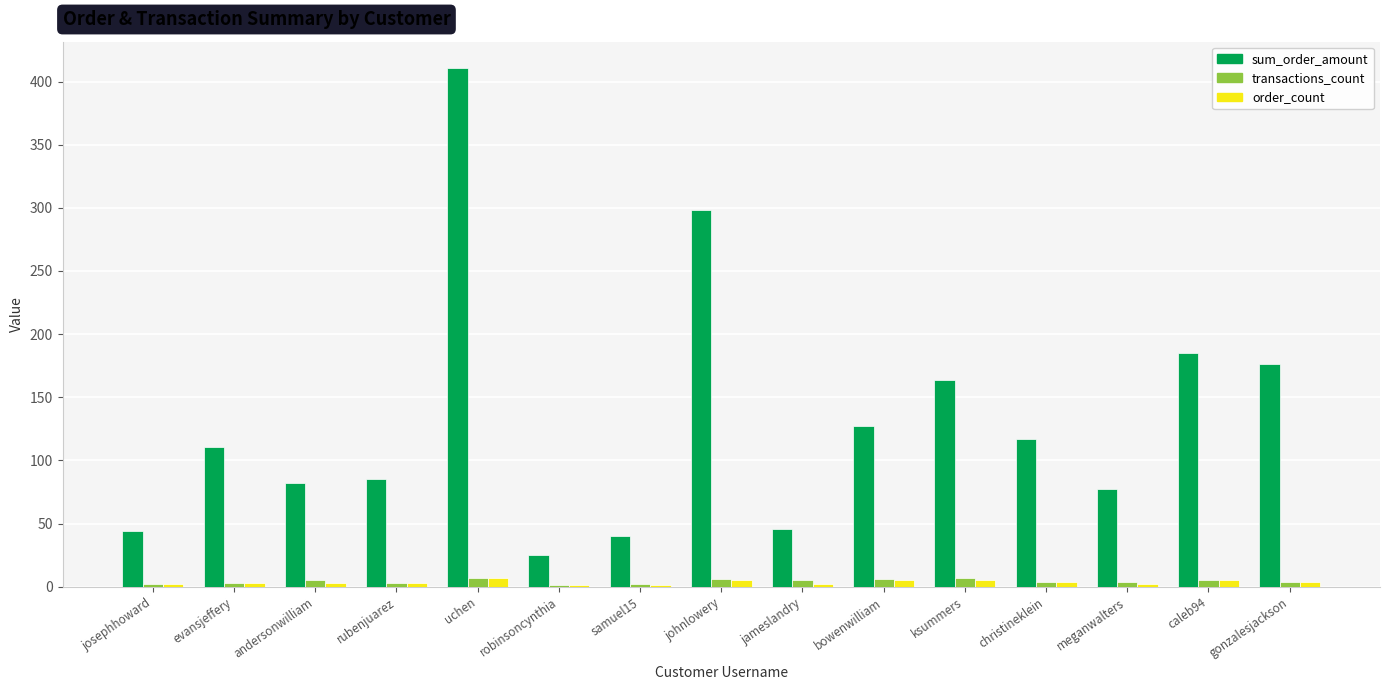

True or false: sum_order_amount has a value of 95 at ksummers.

False